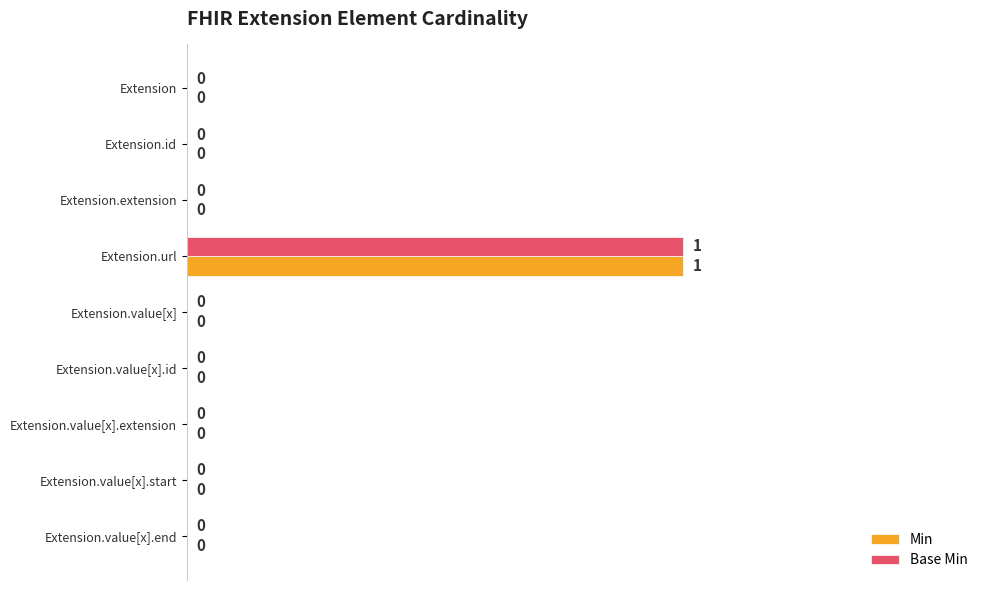

How many Base Min values are between 0 and 1?

9